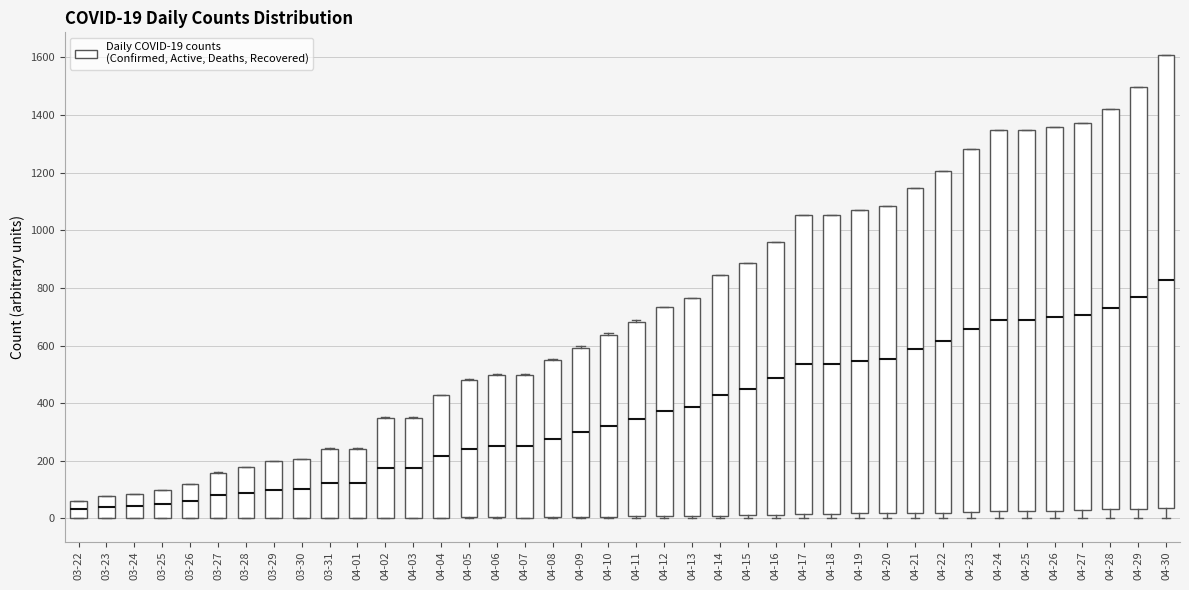

Which box is the tallest, from its lower edge to its upper edge?

04-30